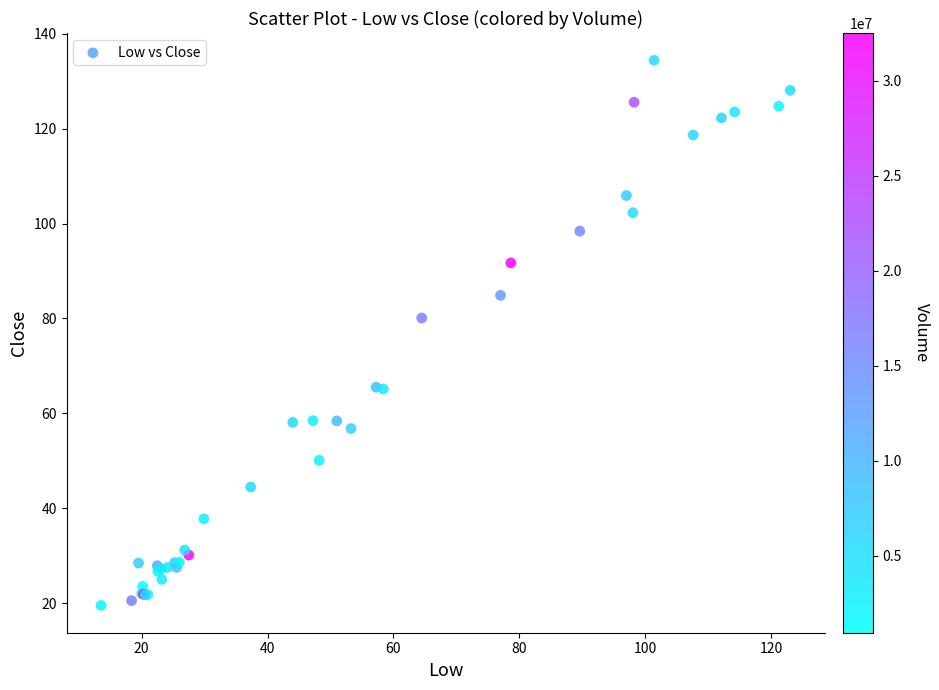

What Y value in the scatter plot is closest to 76?

80.1